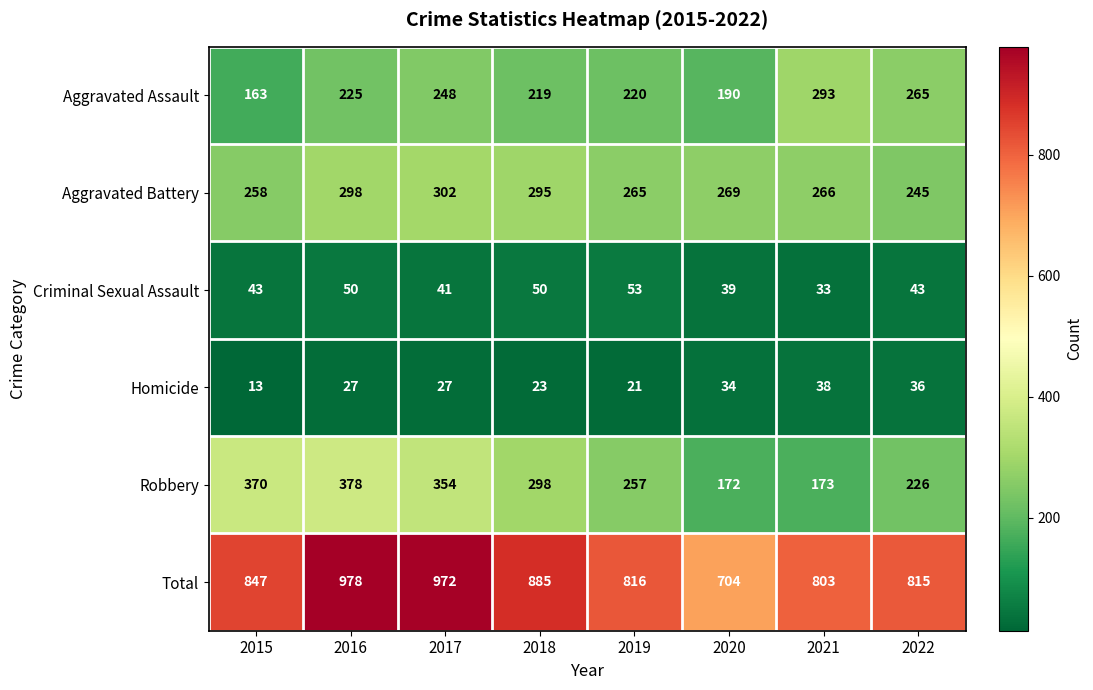

What is the difference between the Total values at 2021 and 2015?

44